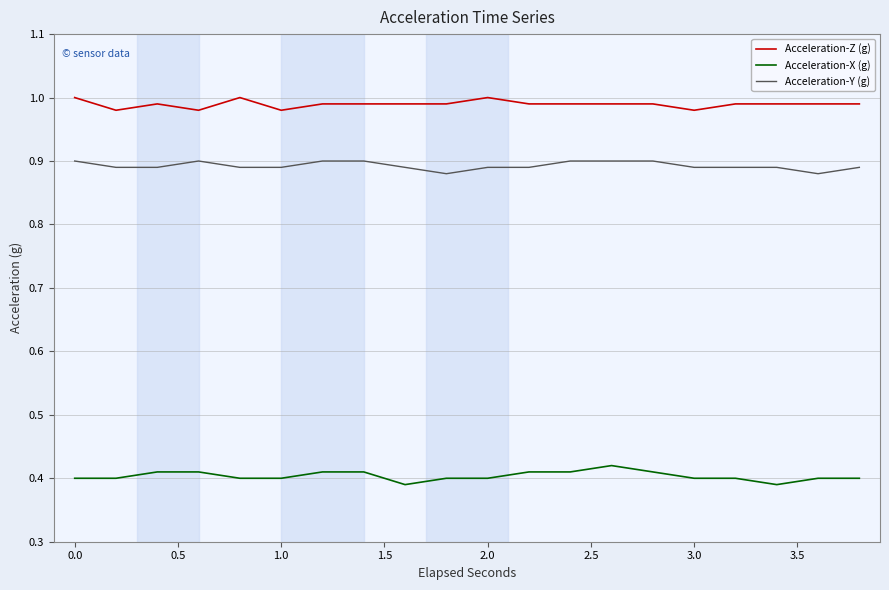

True or false: Acceleration-Z (g) and Acceleration-Y (g) intersect in this chart.

False